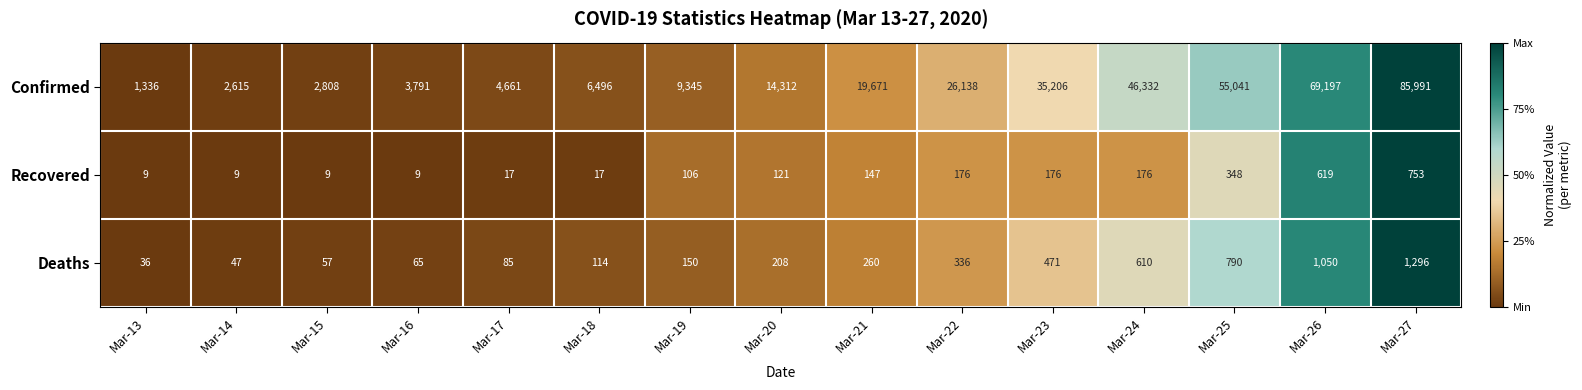

At which label does Deaths reach its minimum?

Mar-13